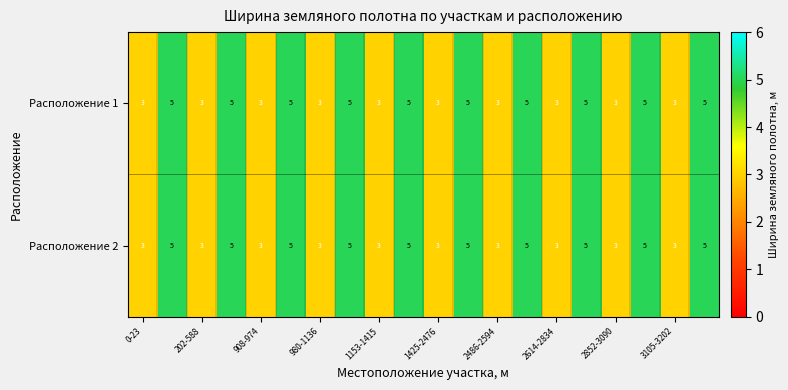

What is the greatest value displayed?

5